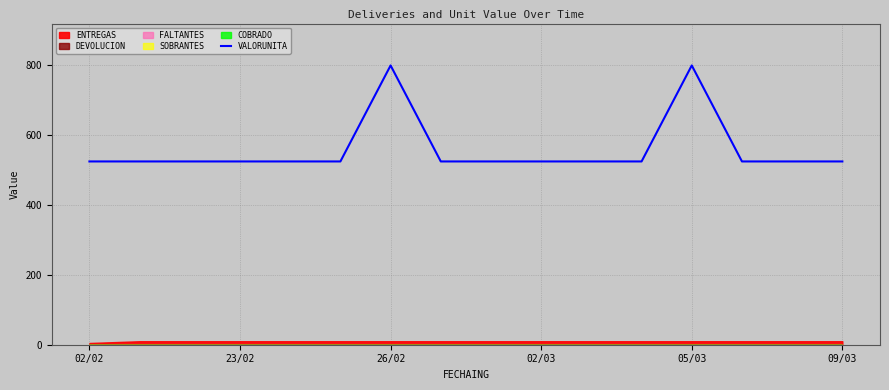

The value of VALORUNITA at 02/03 is 525. True or false?

True